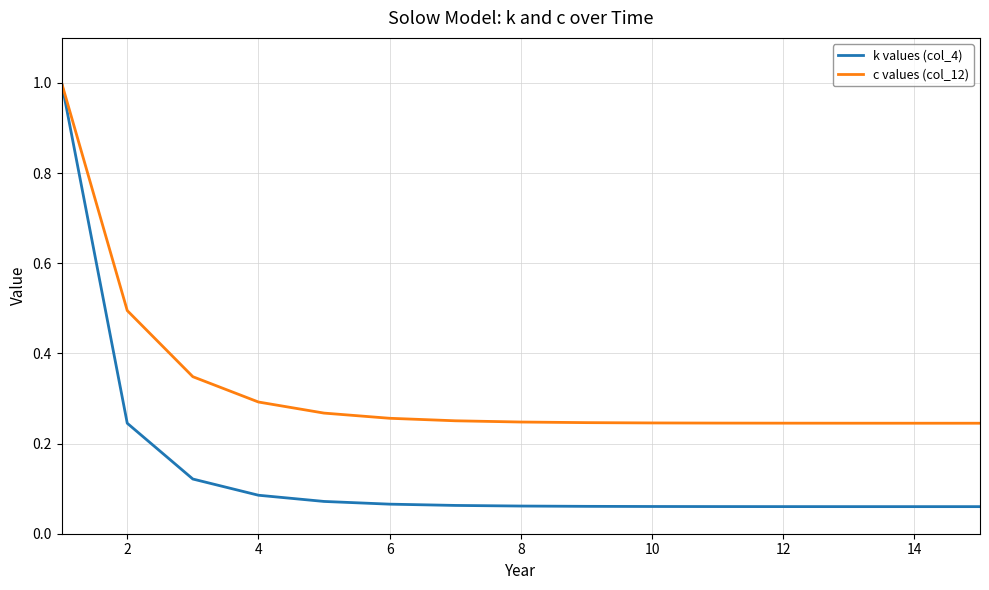

Which series has the widest spread of values?

k values (col_4)